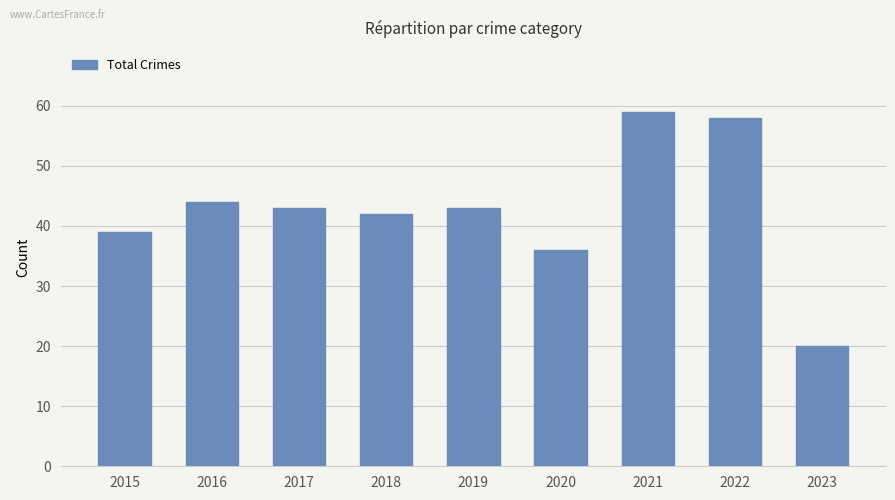

Which category has the highest value across all series?

2021